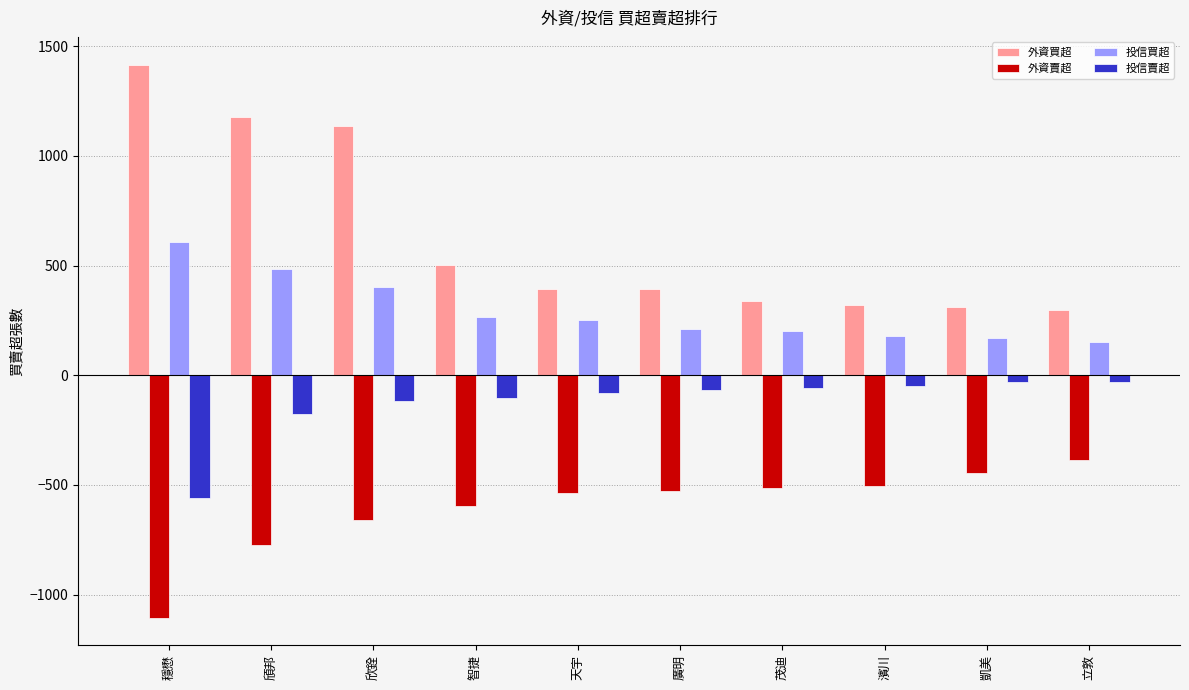

What is the difference between the highest and lowest values at 凱美?

759